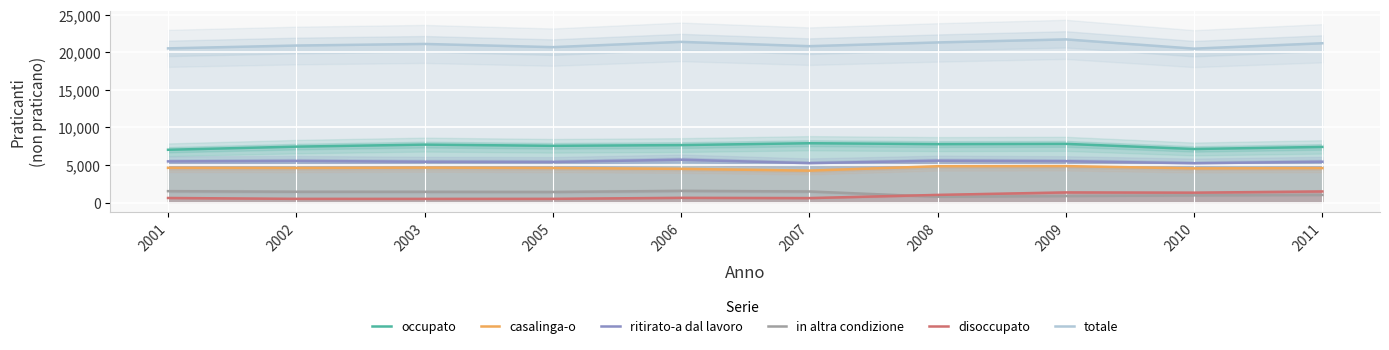

True or false: totale and occupato cross at least once.

False